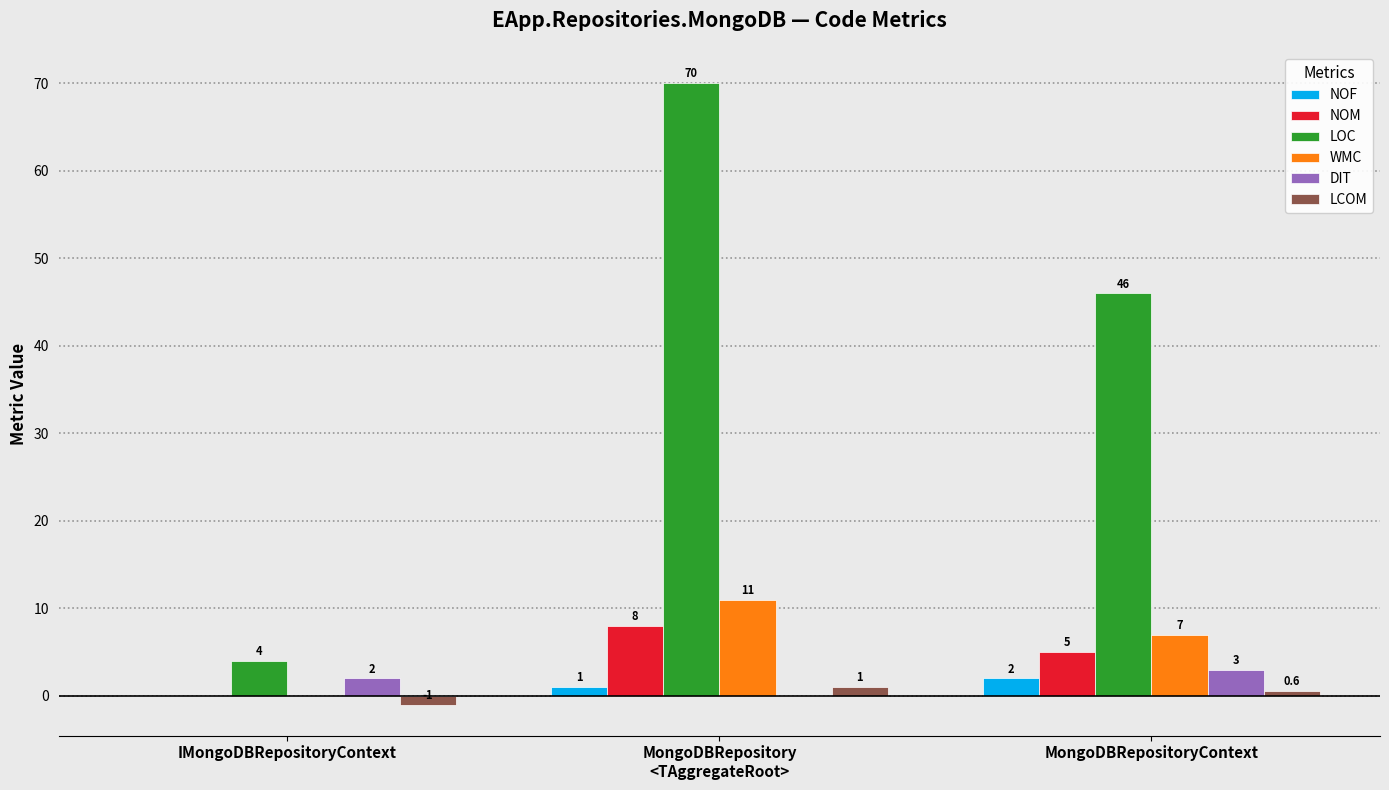

Which label corresponds to the largest value in the chart?

MongoDBRepository
<TAggregateRoot>